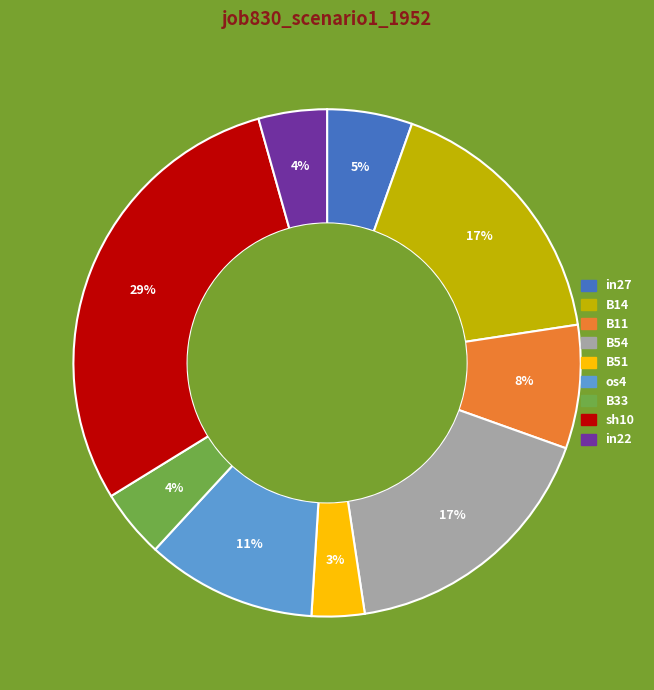

The B11 slice represents 16% of the pie. True or false?

False